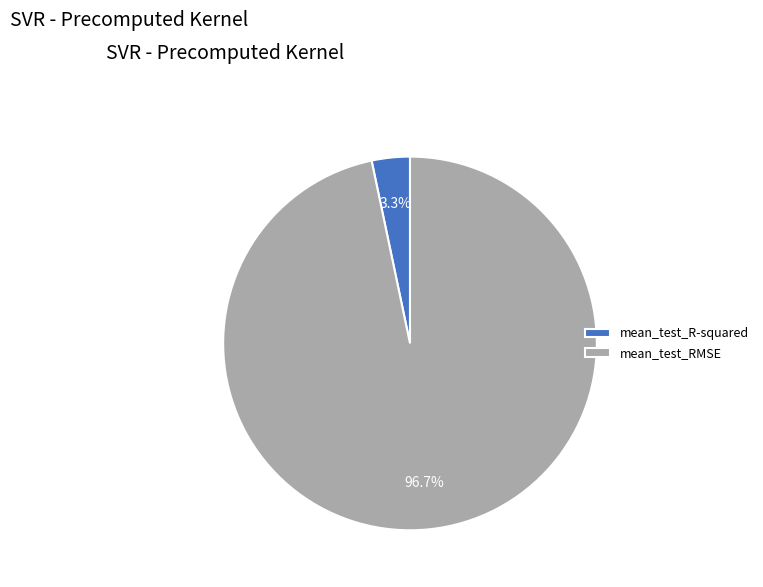

Is it true that mean_test_R-squared is 15% of the pie?

False